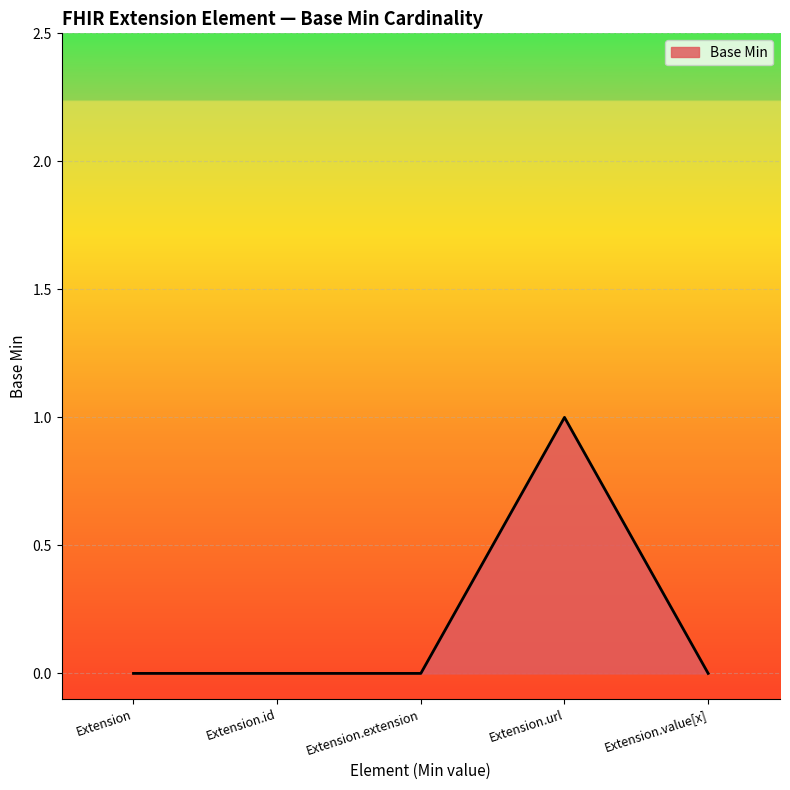

What position from the left is Extension?

1